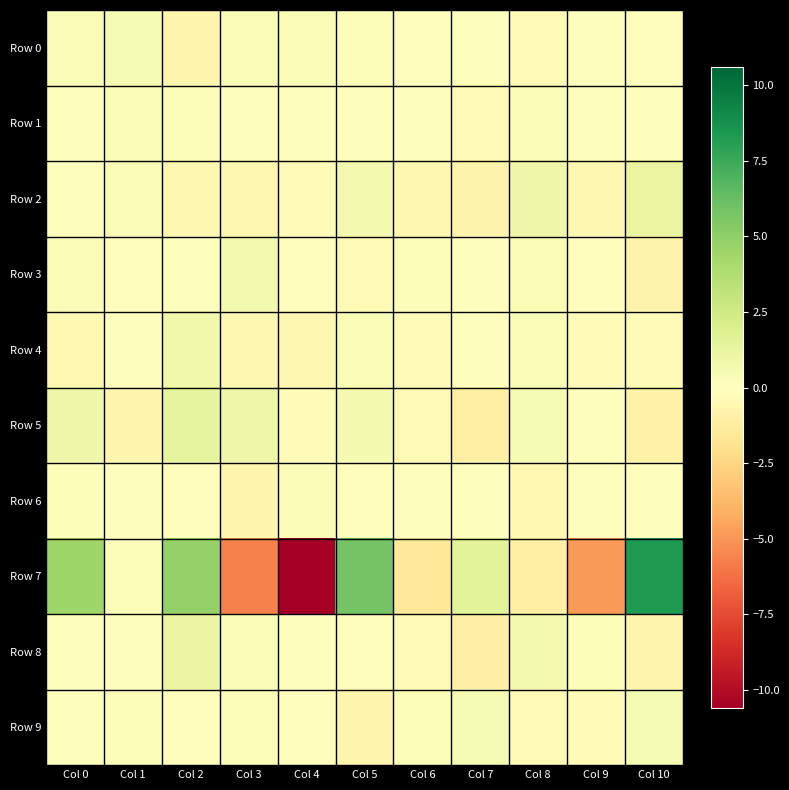

Reading right to left, list all the values displayed in this chart.

Row 0: Col 10=-0.1	Col 9=-0.0	Col 8=-0.4	Col 7=0.1	Col 6=-0.2	Col 5=0.2	Col 4=0.4	Col 3=0.3	Col 2=-0.6	Col 1=0.4	Col 0=0.4
Row 1: Col 10=0.1	Col 9=0.0	Col 8=0.3	Col 7=-0.4	Col 6=-0.0	Col 5=-0.0	Col 4=-0.0	Col 3=-0.0	Col 2=0.2	Col 1=0.3	Col 0=0.0
Row 2: Col 10=1.2	Col 9=-0.6	Col 8=0.9	Col 7=-0.8	Col 6=-0.6	Col 5=0.6	Col 4=-0.3	Col 3=-0.5	Col 2=-0.5	Col 1=0.4	Col 0=-0.0
Row 3: Col 10=-0.7	Col 9=-0.1	Col 8=0.4	Col 7=-0.0	Col 6=0.2	Col 5=-0.4	Col 4=-0.1	Col 3=0.6	Col 2=0.1	Col 1=-0.1	Col 0=0.3
Row 4: Col 10=-0.2	Col 9=-0.2	Col 8=0.3	Col 7=-0.0	Col 6=-0.2	Col 5=0.4	Col 4=-0.6	Col 3=-0.5	Col 2=0.7	Col 1=-0.0	Col 0=-0.4
Row 5: Col 10=-0.9	Col 9=-0.1	Col 8=0.4	Col 7=-1.0	Col 6=-0.4	Col 5=0.6	Col 4=-0.2	Col 3=1.0	Col 2=1.4	Col 1=-0.6	Col 0=0.9
Row 6: Col 10=0.0	Col 9=0.1	Col 8=-0.4	Col 7=0.1	Col 6=0.1	Col 5=-0.1	Col 4=0.3	Col 3=-0.7	Col 2=-0.1	Col 1=-0.0	Col 0=0.2
Row 7: Col 10=8.3	Col 9=-4.9	Col 8=-1.0	Col 7=1.5	Col 6=-1.4	Col 5=5.9	Col 4=-10.6	Col 3=-5.6	Col 2=4.8	Col 1=0.2	Col 0=4.4
Row 8: Col 10=-0.7	Col 9=0.2	Col 8=0.6	Col 7=-0.9	Col 6=-0.2	Col 5=-0.1	Col 4=0.0	Col 3=0.3	Col 2=1.1	Col 1=0.0	Col 0=0.1
Row 9: Col 10=0.4	Col 9=-0.2	Col 8=-0.3	Col 7=0.5	Col 6=0.2	Col 5=-0.6	Col 4=-0.1	Col 3=0.2	Col 2=-0.1	Col 1=0.2	Col 0=0.1